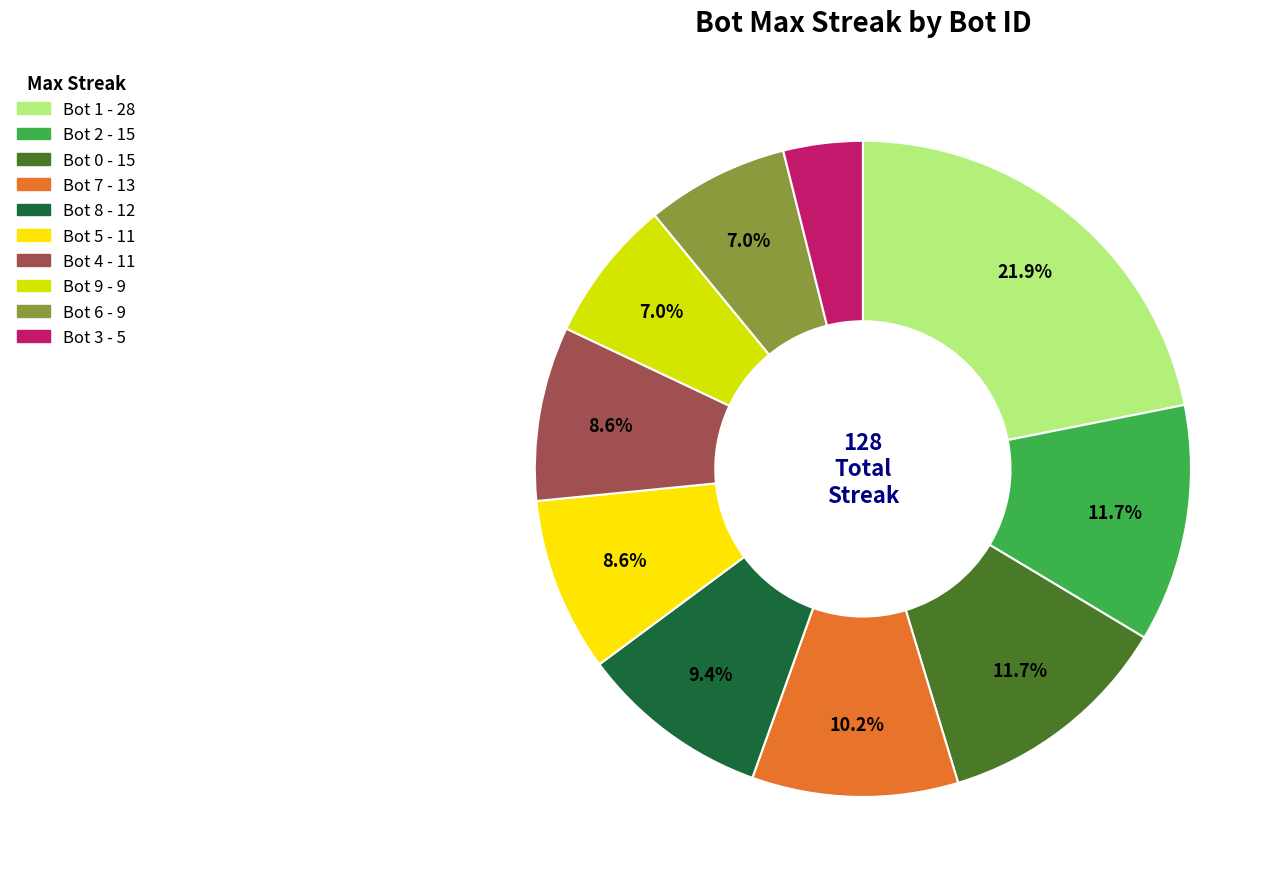

How many segments does this pie chart have?

10